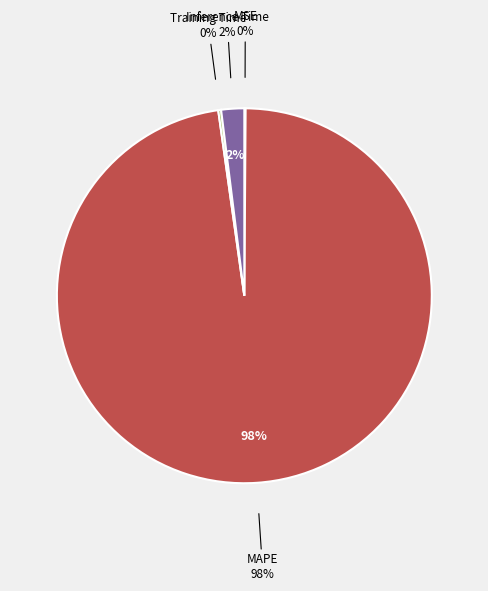

Which category has the smallest portion of the pie?

MSE